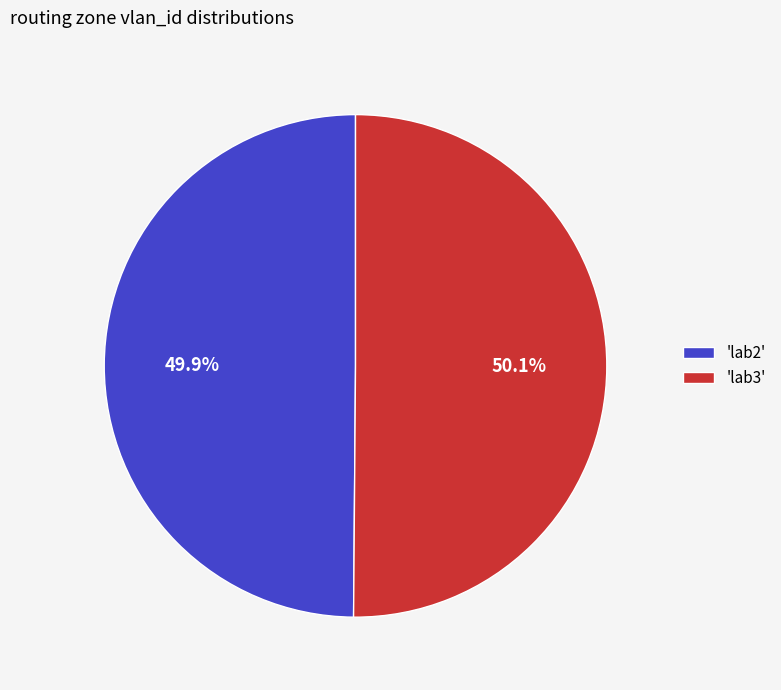

What percentage is NOT represented by 'lab2'?

50.1%